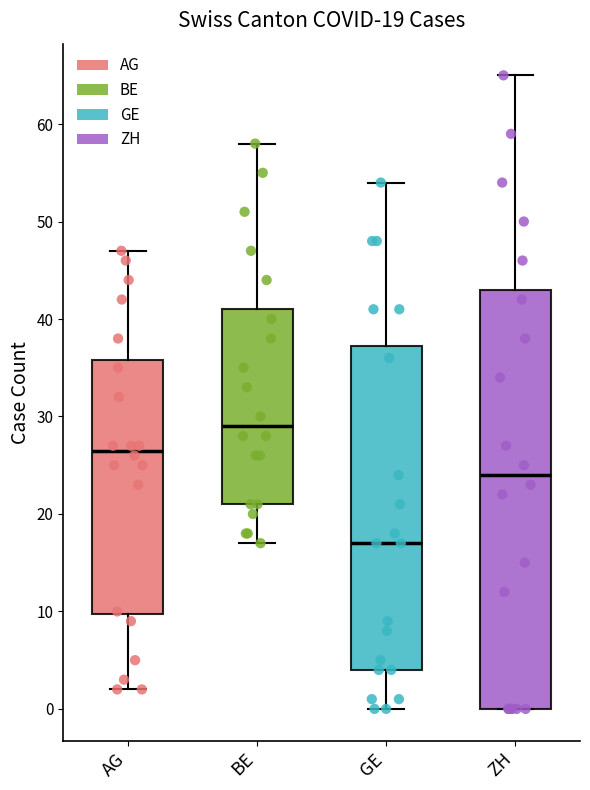

Which box is the tallest, from its lower edge to its upper edge?

ZH